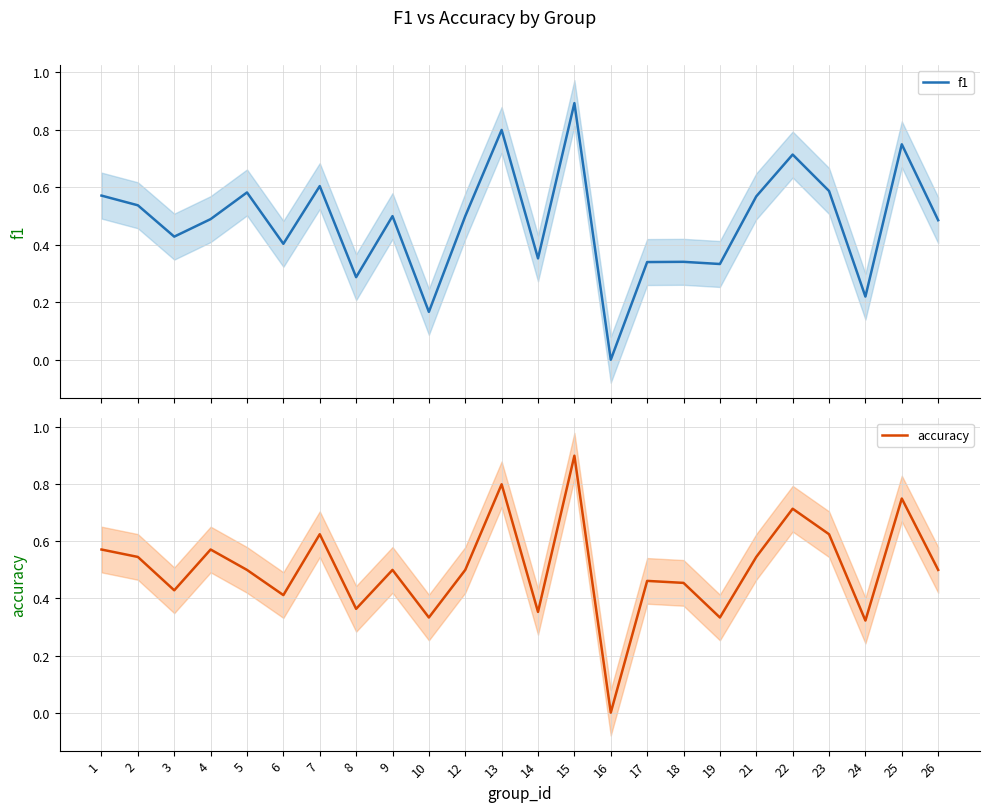

At how many categories does at least one series exceed 0?

23